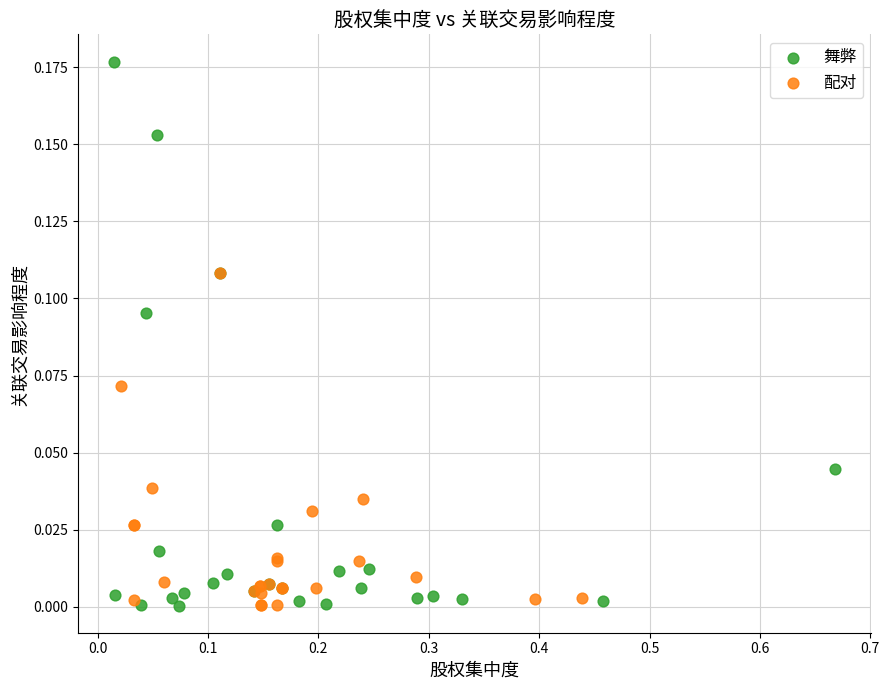

Which series has the widest spread of Y values?

舞弊